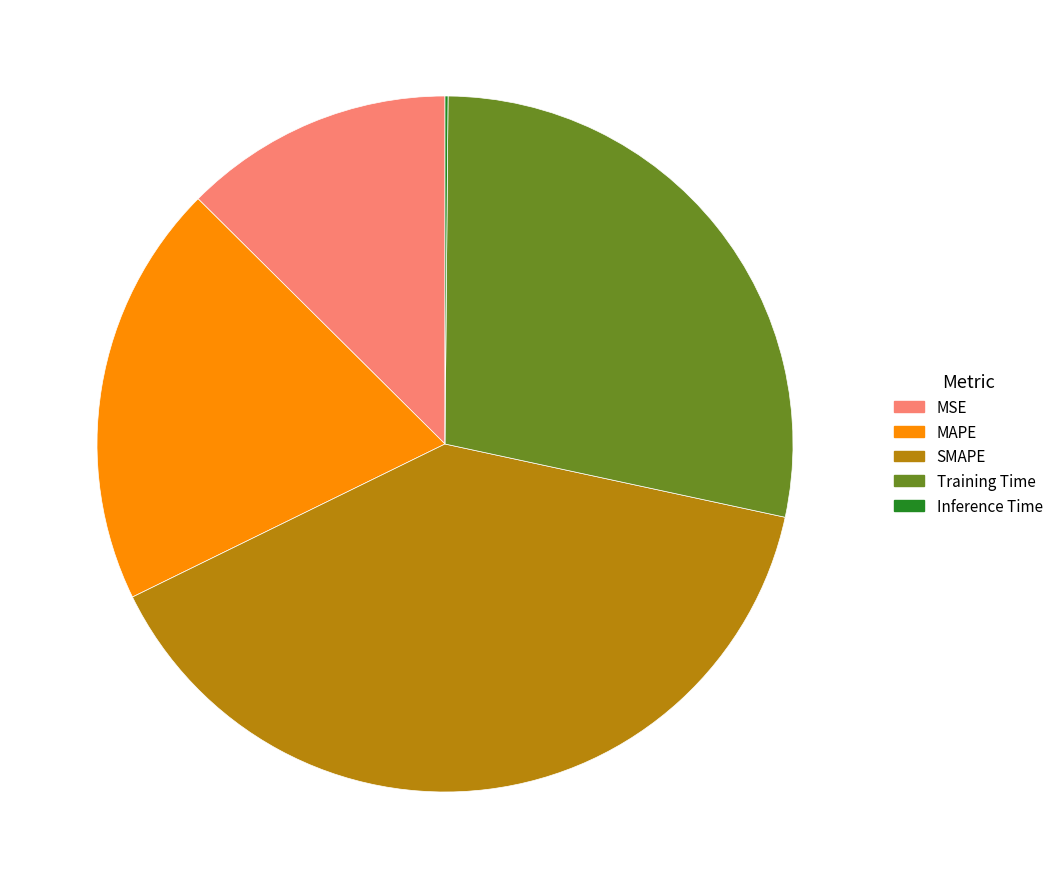

True or false: Training Time accounts for 14% of the total.

False